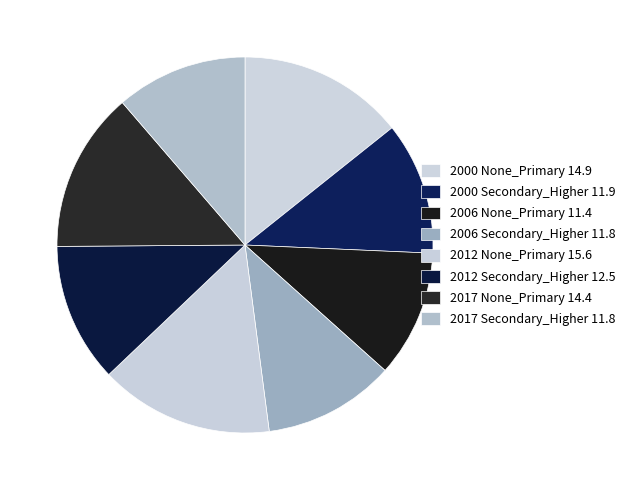

What is the total percentage of 2012 Secondary_Higher 12.5 and 2012 None_Primary 15.6?

26.9%